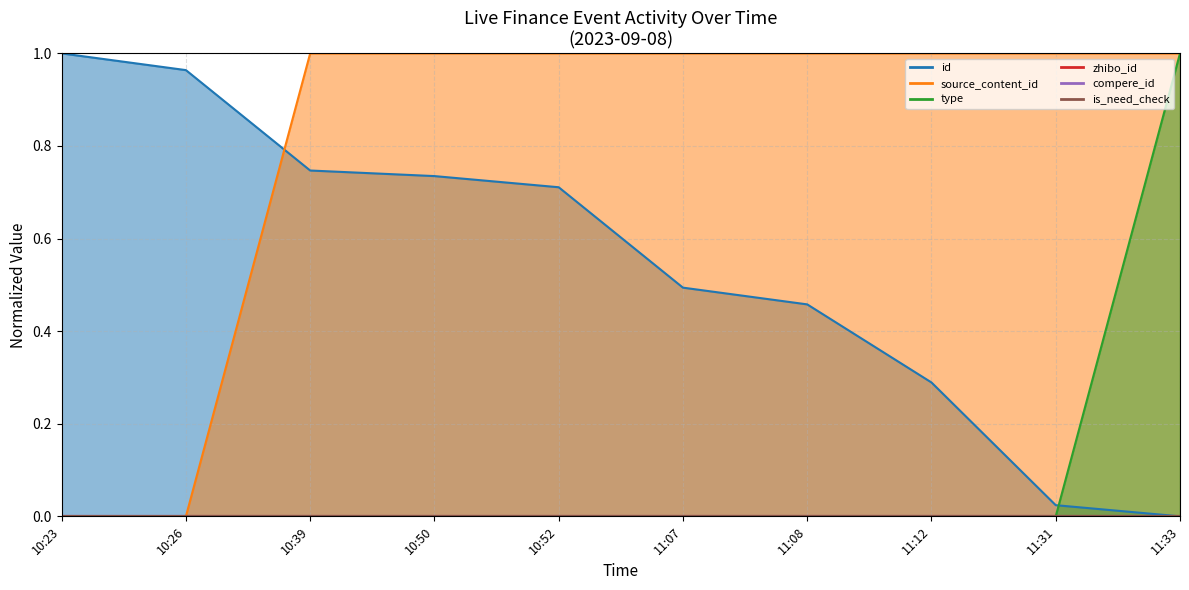

Reading left to right, transcribe all the data shown in this chart.

id: 10:23=1.0	10:26=1.0	10:39=0.7	10:50=0.7	10:52=0.7	11:07=0.5	11:08=0.5	11:12=0.3	11:31=0.0	11:33=0.0
source_content_id: 10:23=0.0	10:26=0.0	10:39=1.0	10:50=1.0	10:52=1.0	11:07=1.0	11:08=1.0	11:12=1.0	11:31=1.0	11:33=1.0
type: 10:23=0.0	10:26=0.0	10:39=0.0	10:50=0.0	10:52=0.0	11:07=0.0	11:08=0.0	11:12=0.0	11:31=0.0	11:33=1.0